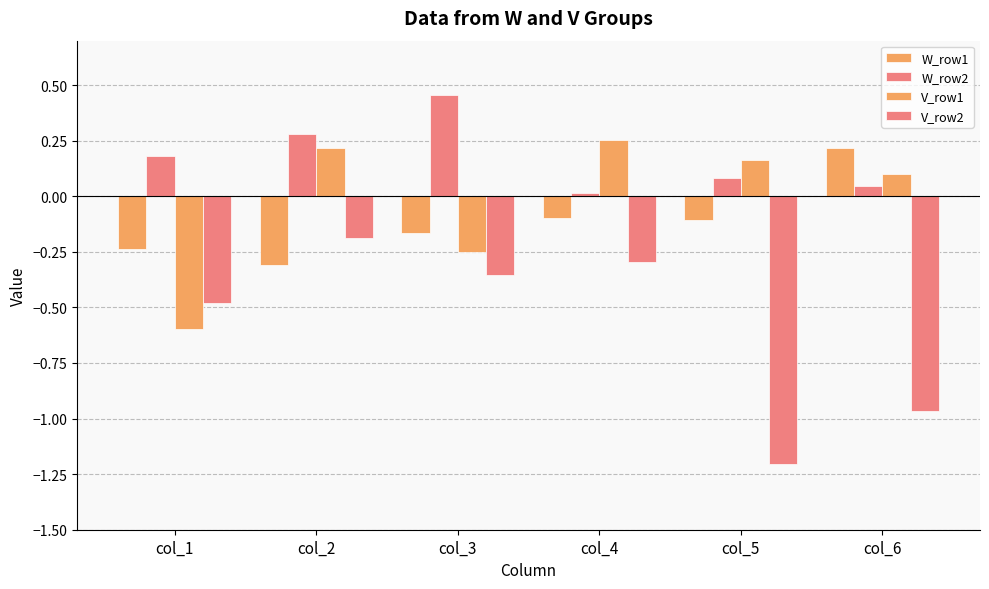

How many bars are there in each group?

4